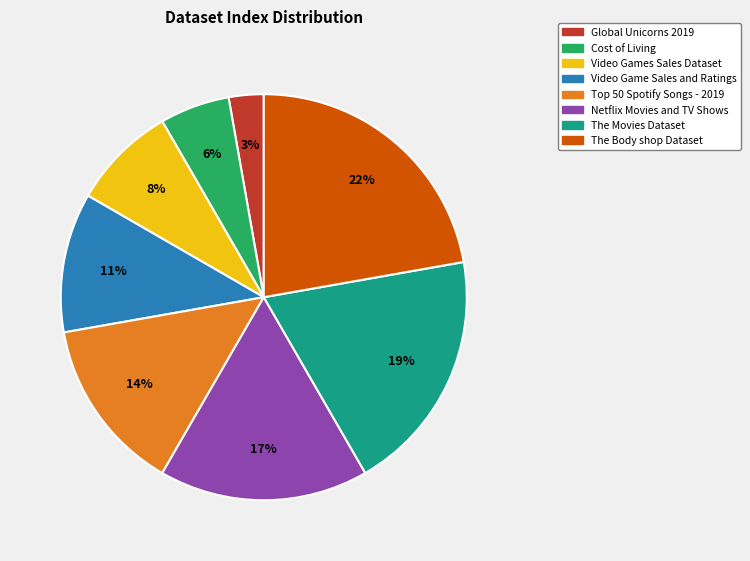

Which category has the smallest portion of the pie?

Global Unicorns 2019